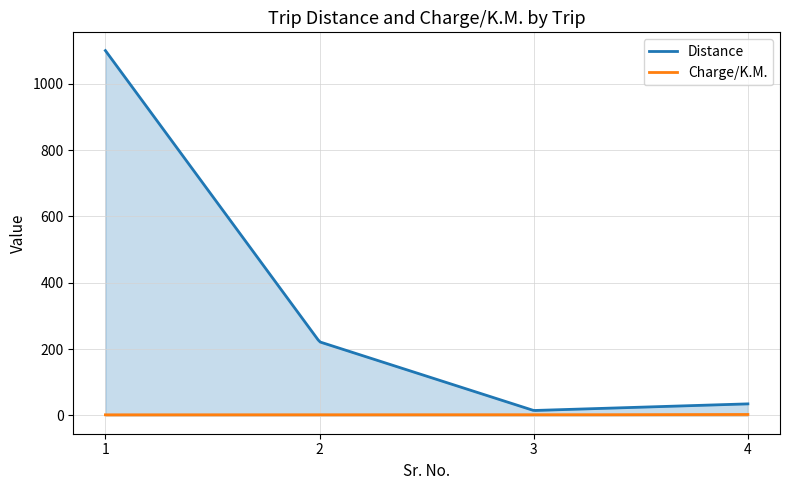

Is the value of Distance at 2 greater than the value of Charge/K.M. at 1?

Yes